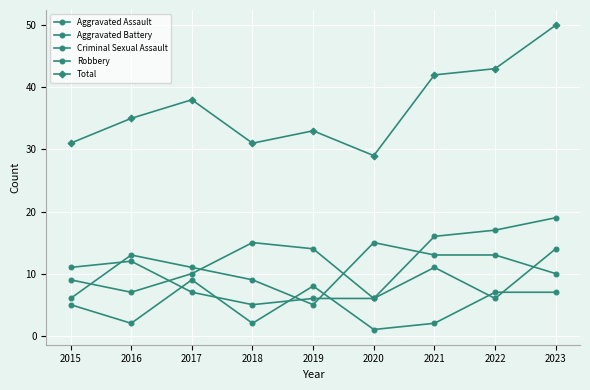

True or false: Total and Robbery cross at least once.

False